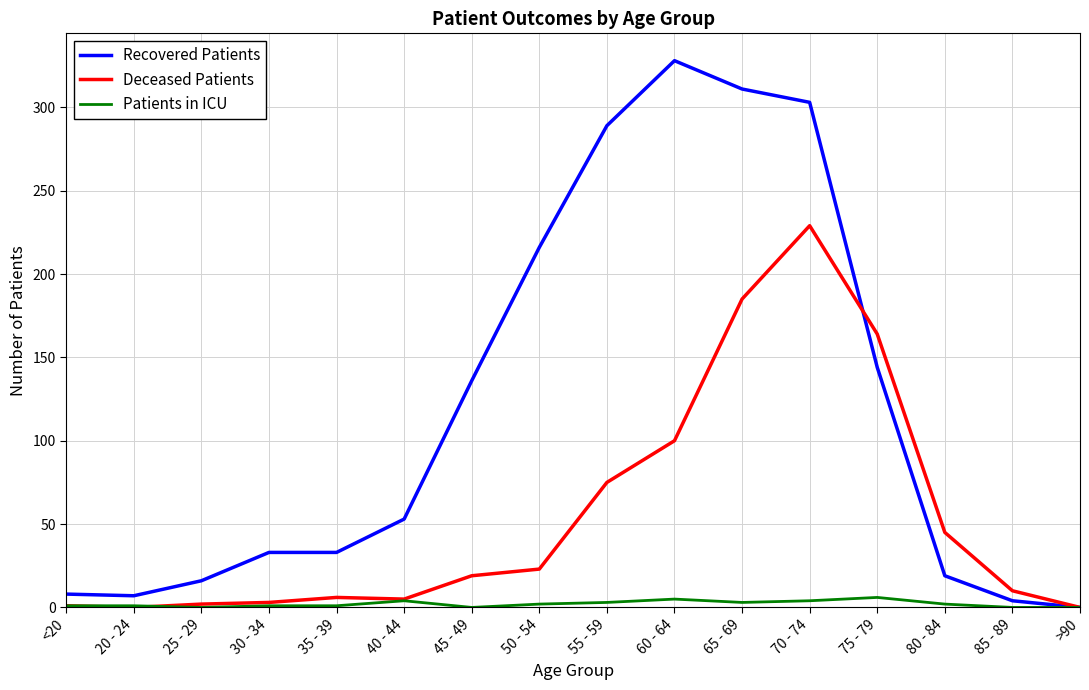

What is the difference between the maximum and second lowest values in the Deceased Patients series?

229